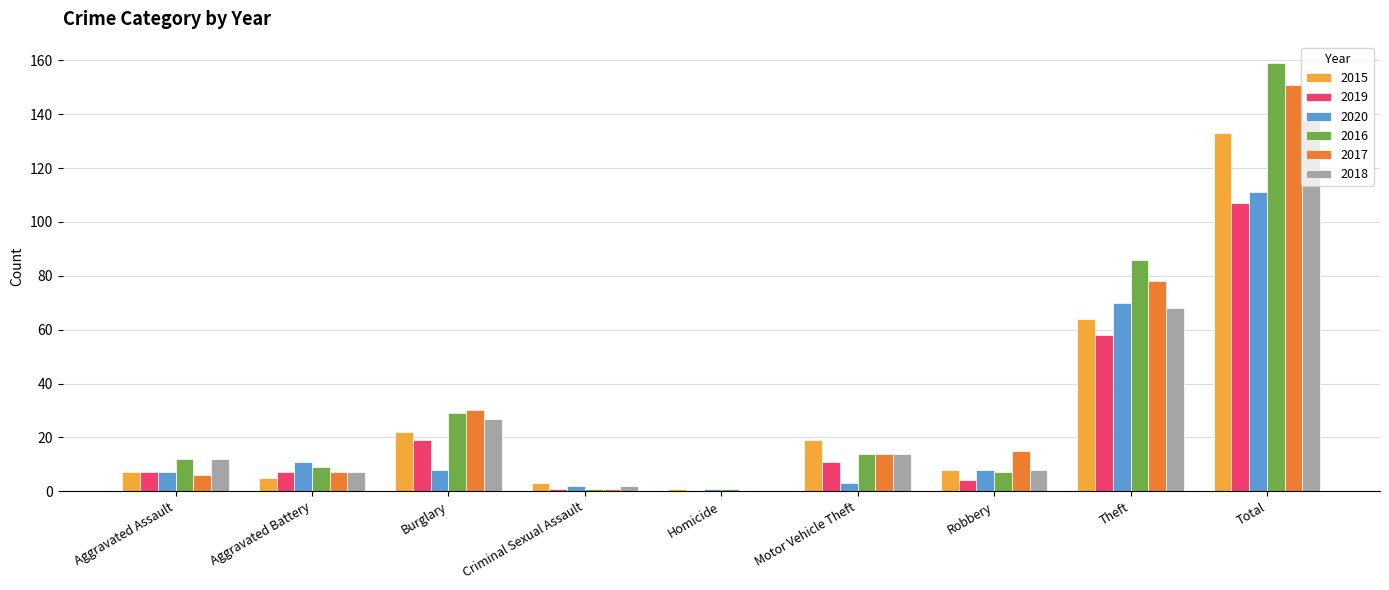

What is the sum of all 2019 values?

214